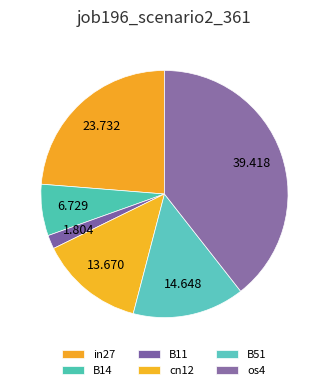

Do B11 and os4 together represent more than half of the pie?

No